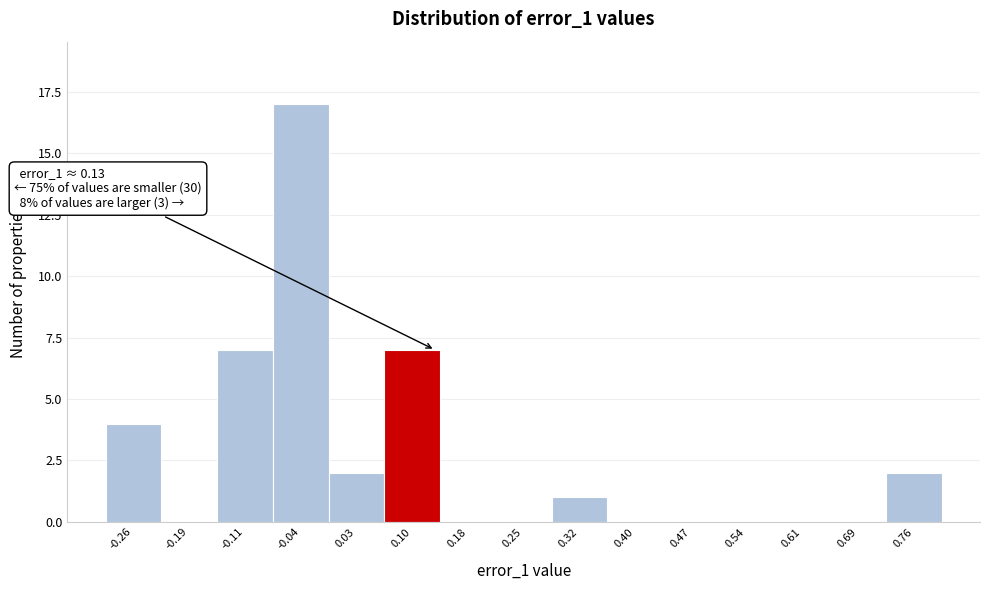

Which range on the x-axis has the tallest bar?

-0.08 to 0.00